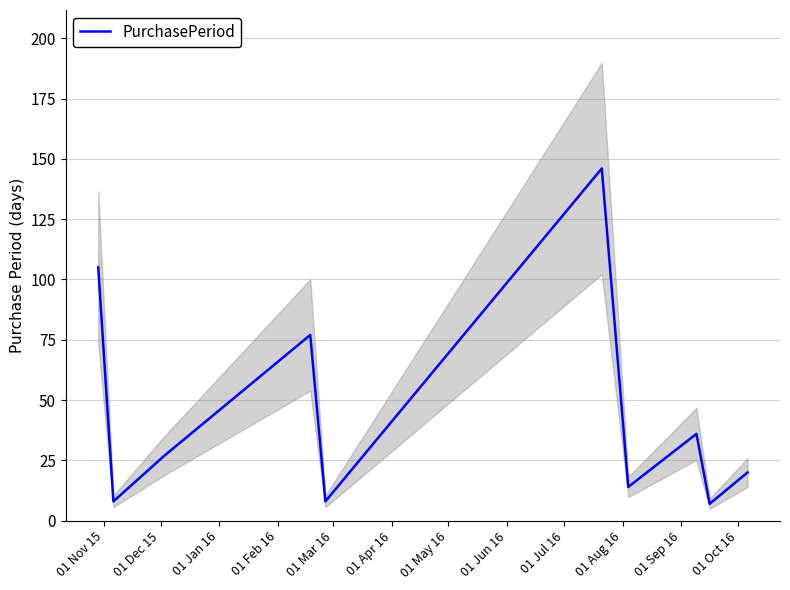

Count the number of values greater than 27.

4